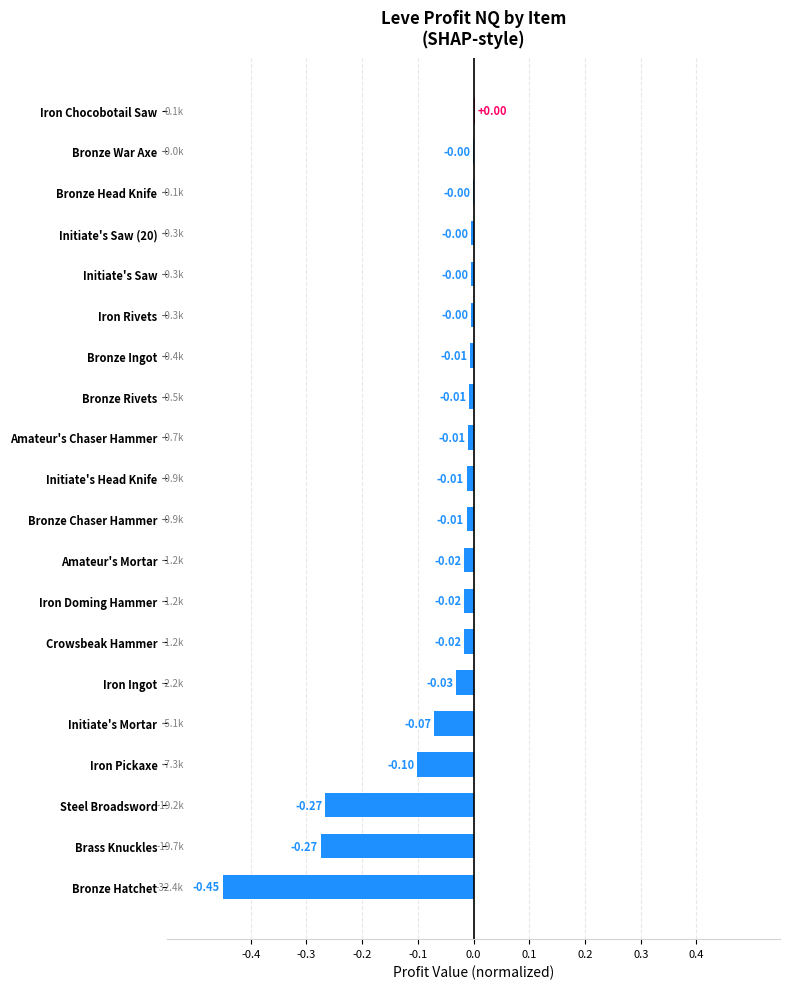

Between Initiate's Saw (20) and Steel Broadsword, which is larger?

Initiate's Saw (20)